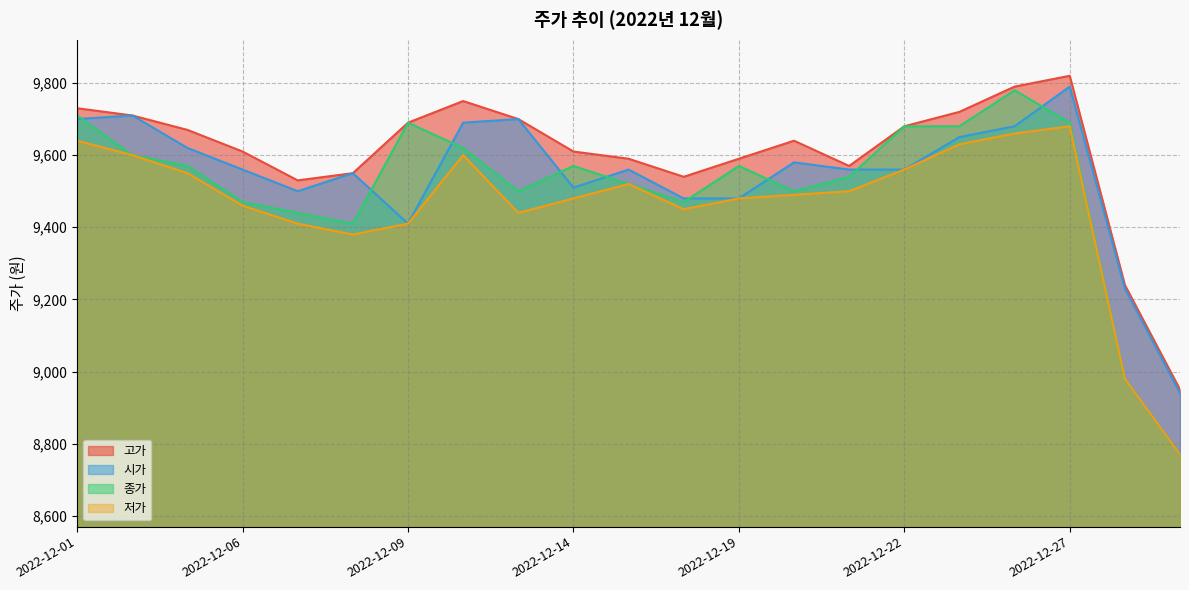

Rank the series at 2022-12-27 from lowest to highest value.

저가, 종가, 시가, 고가